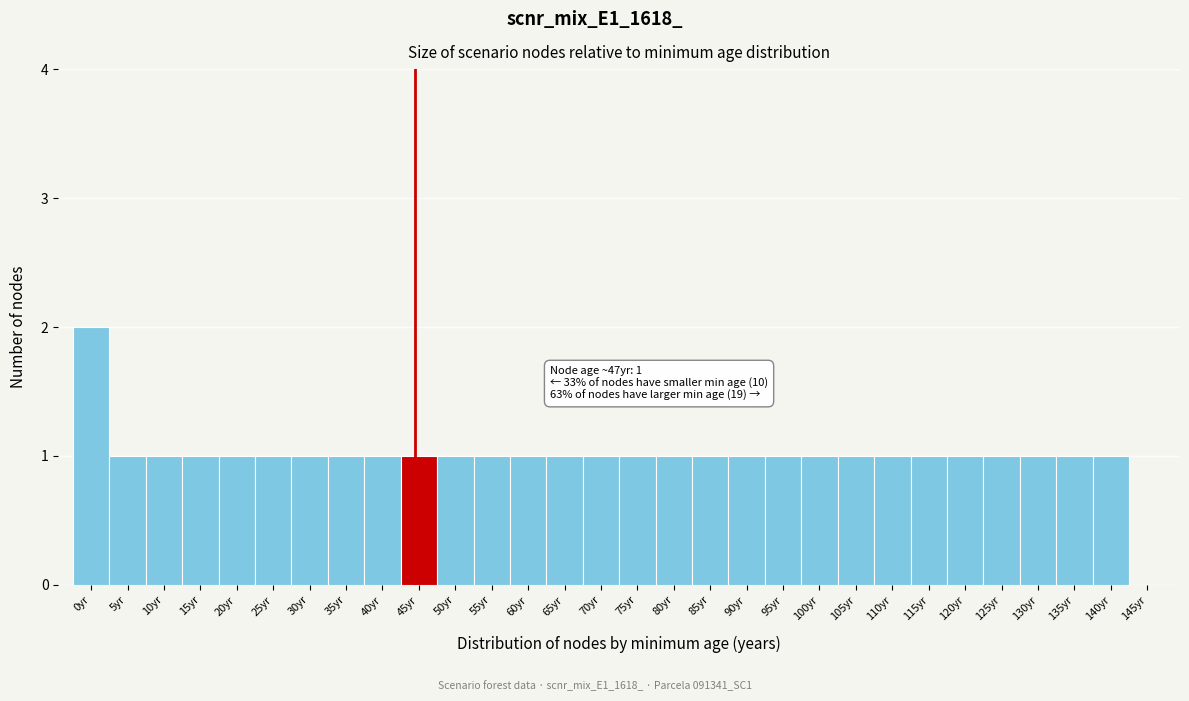

Reading left to right, extract all data points from this chart.

0yr=2	5yr=1	10yr=1	15yr=1	20yr=1	25yr=1	30yr=1	35yr=1	40yr=1	45yr=1	50yr=1	55yr=1	60yr=1	65yr=1	70yr=1	75yr=1	80yr=1	85yr=1	90yr=1	95yr=1	100yr=1	105yr=1	110yr=1	115yr=1	120yr=1	125yr=1	130yr=1	135yr=1	140yr=1	145yr=0